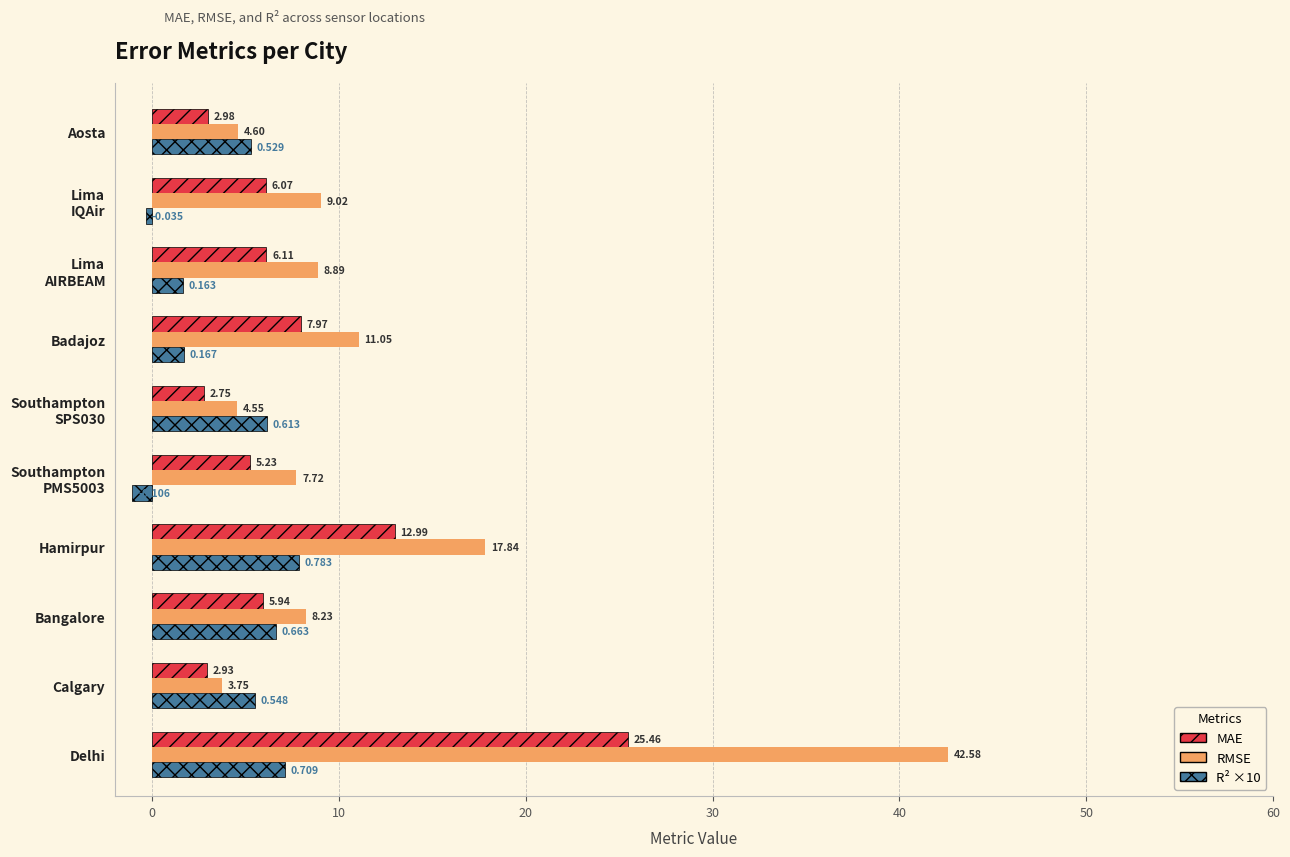

Where is RMSE nearest to the value 23?

Hamirpur